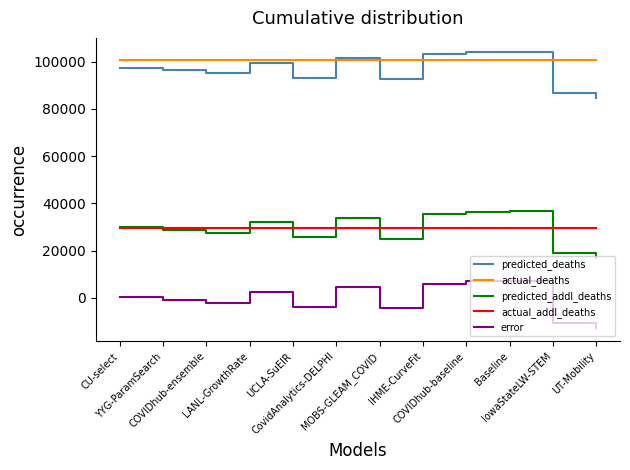

The actual_addl_deaths series shows 50730.2 at CovidAnalytics-DELPHI. True or false?

False